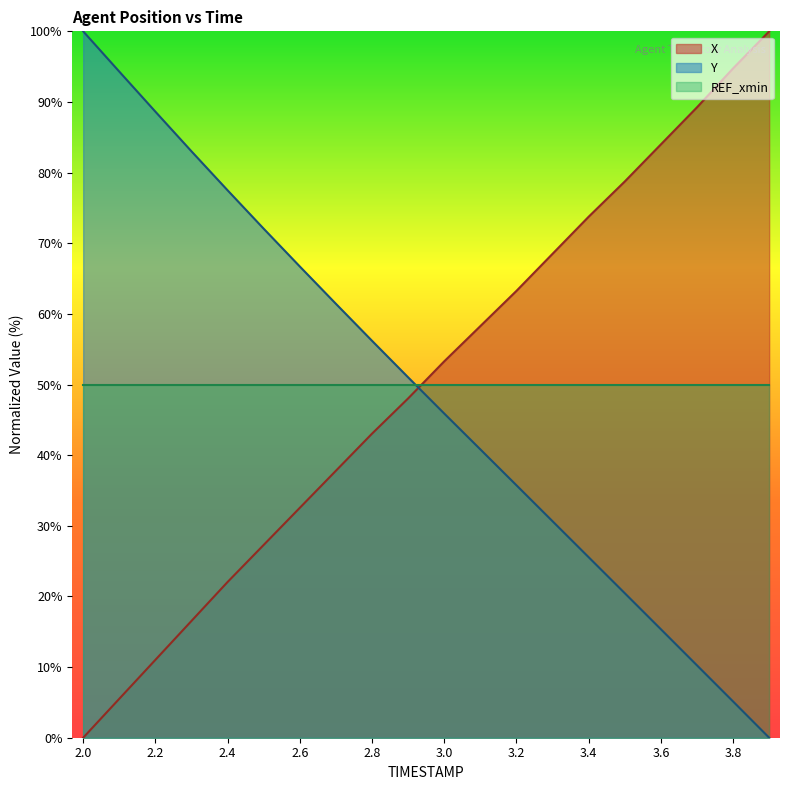

What is the average value of the Y series?

49.0